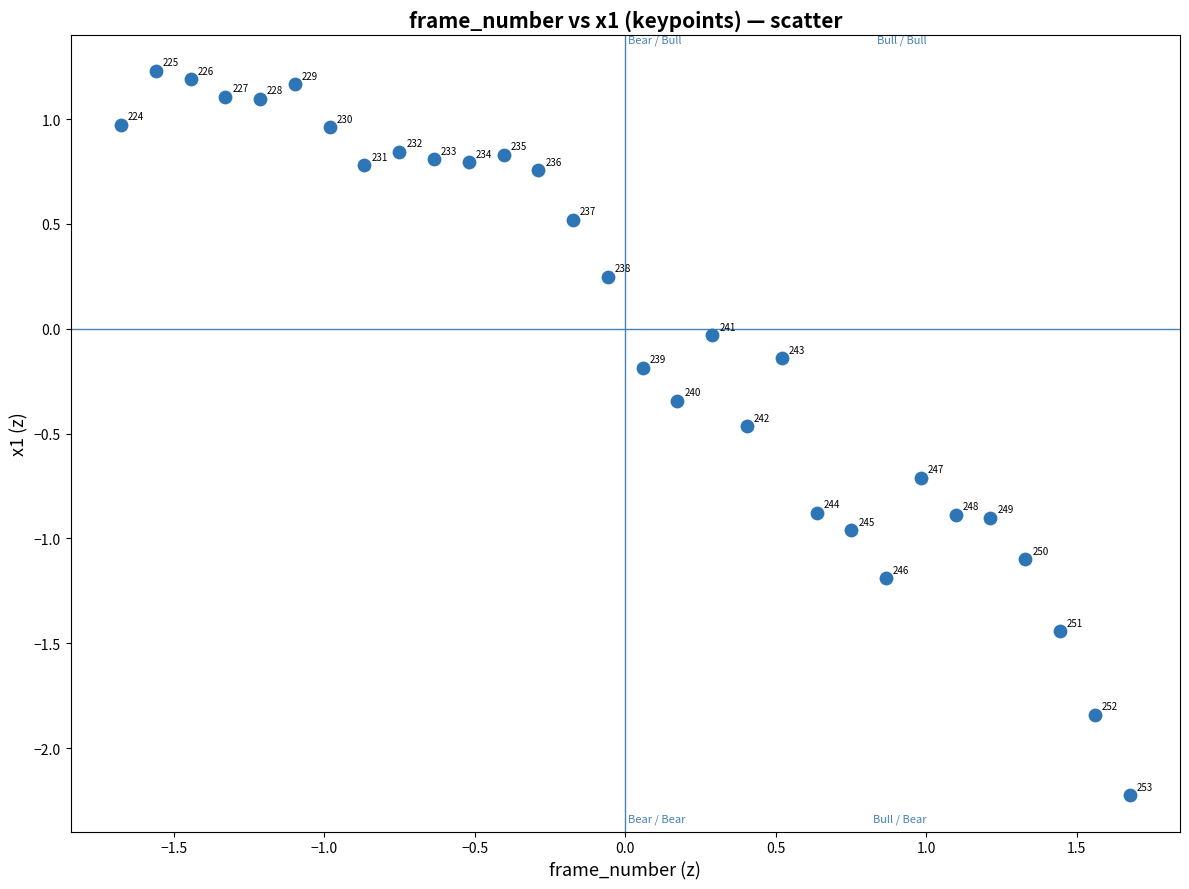

What is the range of Y values (max minus min)?

3.5